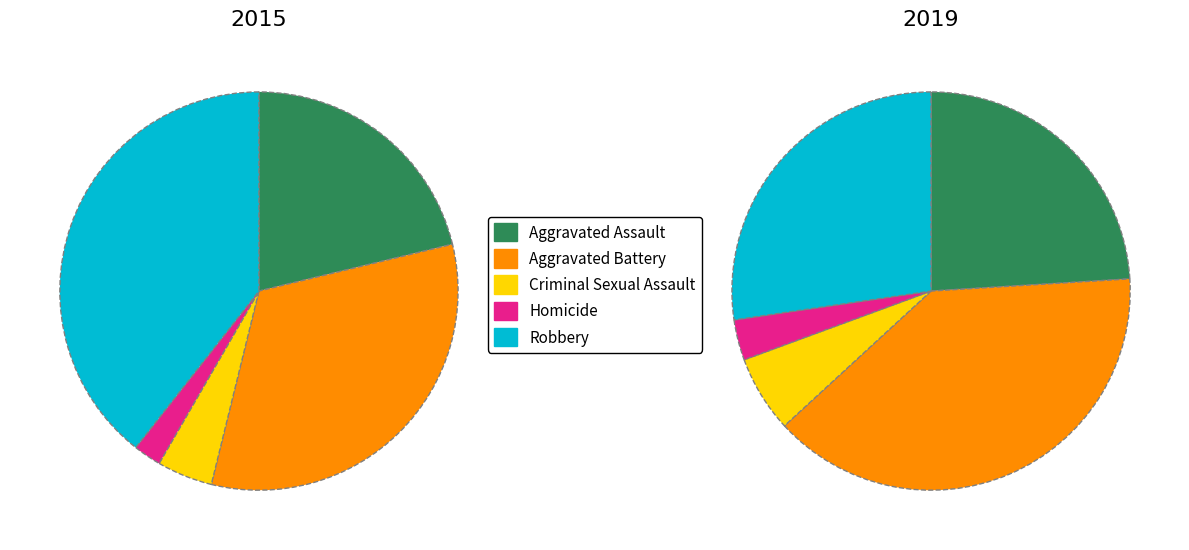

Which category has the biggest portion of the pie?

Aggravated Battery